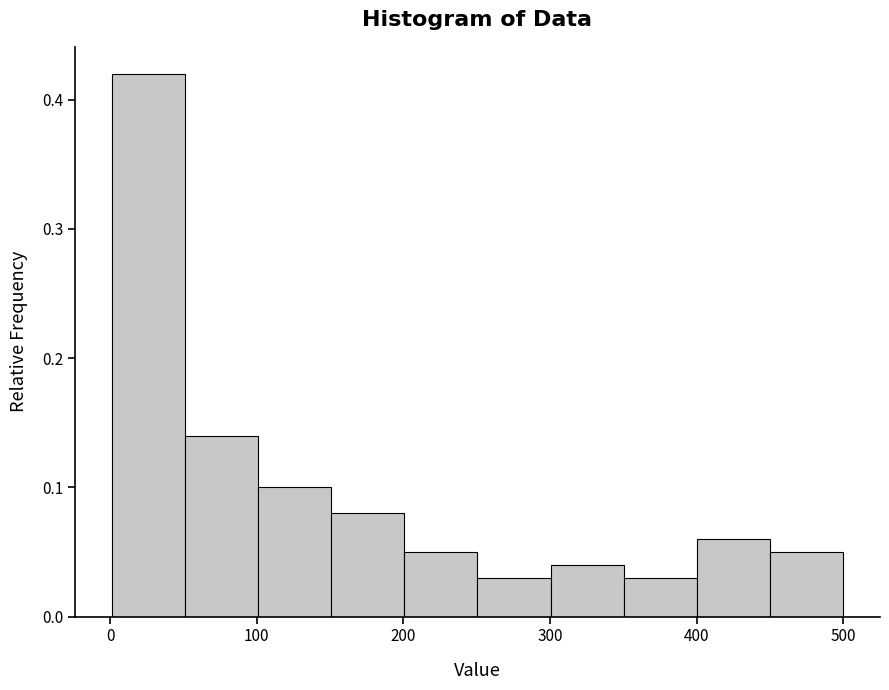

What is the height of the bar covering 150 to 200 on the x-axis? Neither the bar edges nor the heights are printed on the chart, so give them approximately, as read against the axes.

0.08